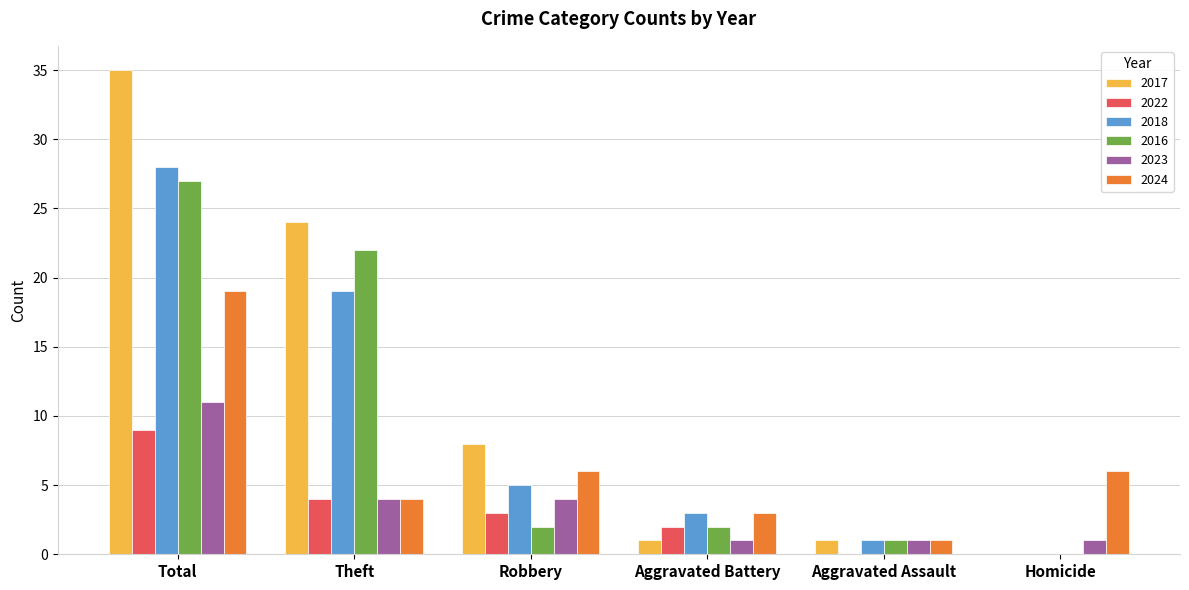

Are the bars grouped side by side (vs. stacked)?

Yes